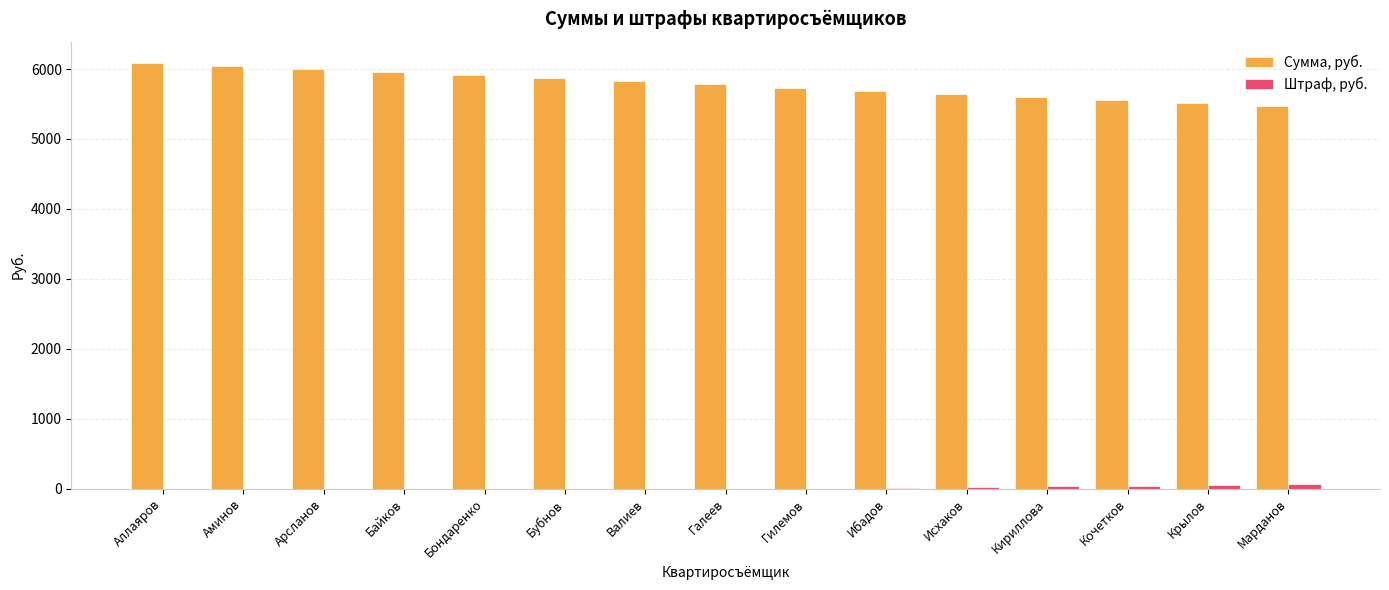

The value of Сумма, руб. at Ибадов is 5691.9. True or false?

True